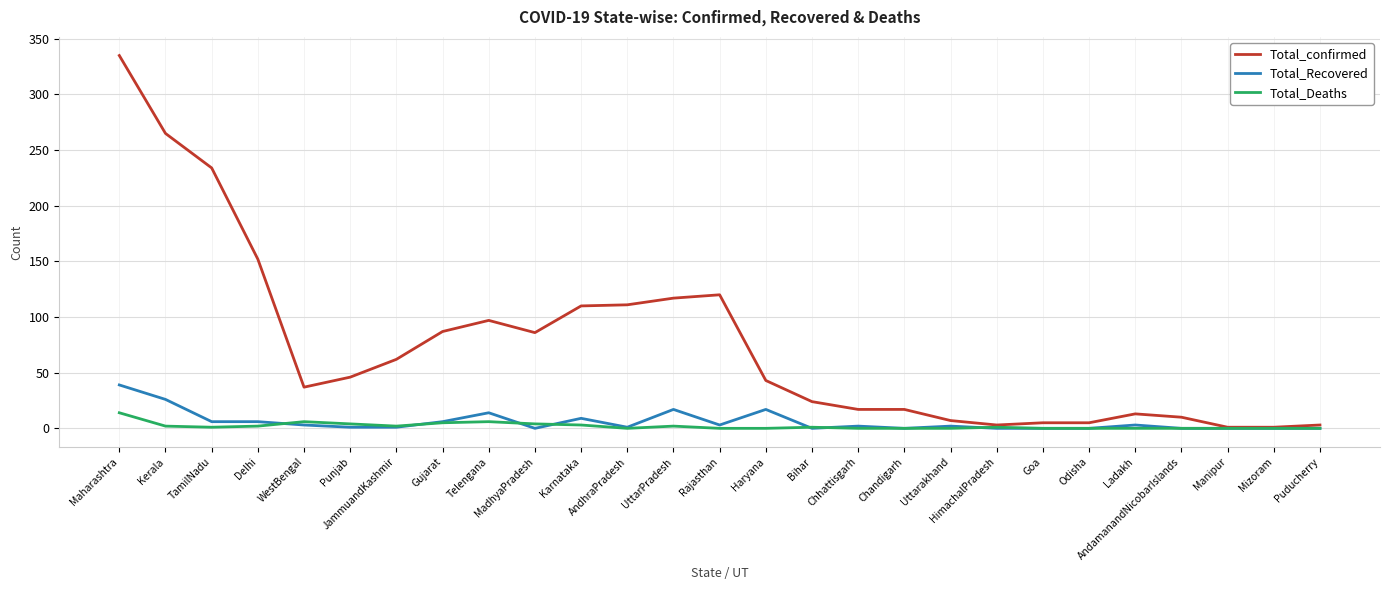

Rank the series at Maharashtra from highest to lowest value.

Total_confirmed, Total_Recovered, Total_Deaths